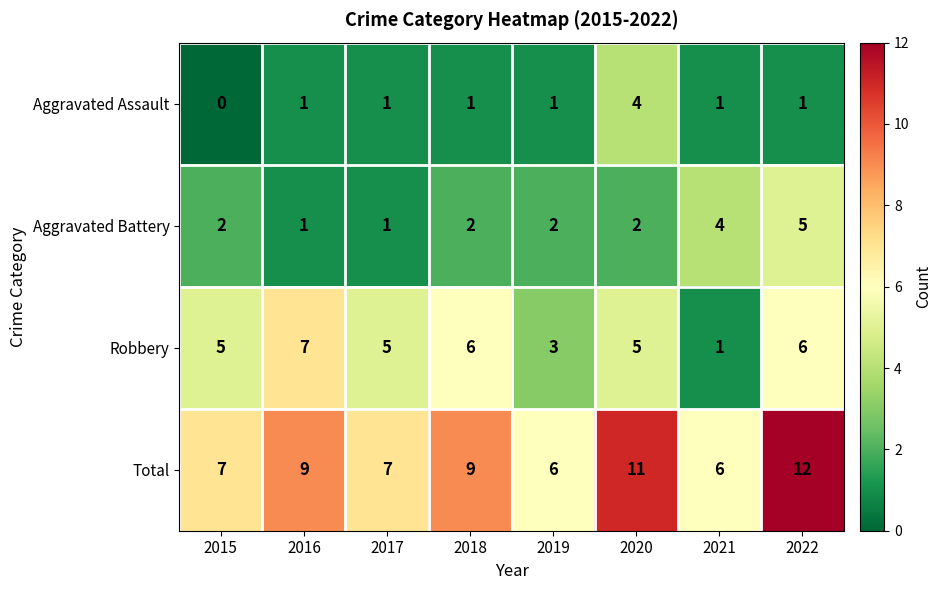

The Aggravated Assault series shows 1 at 2017. True or false?

True